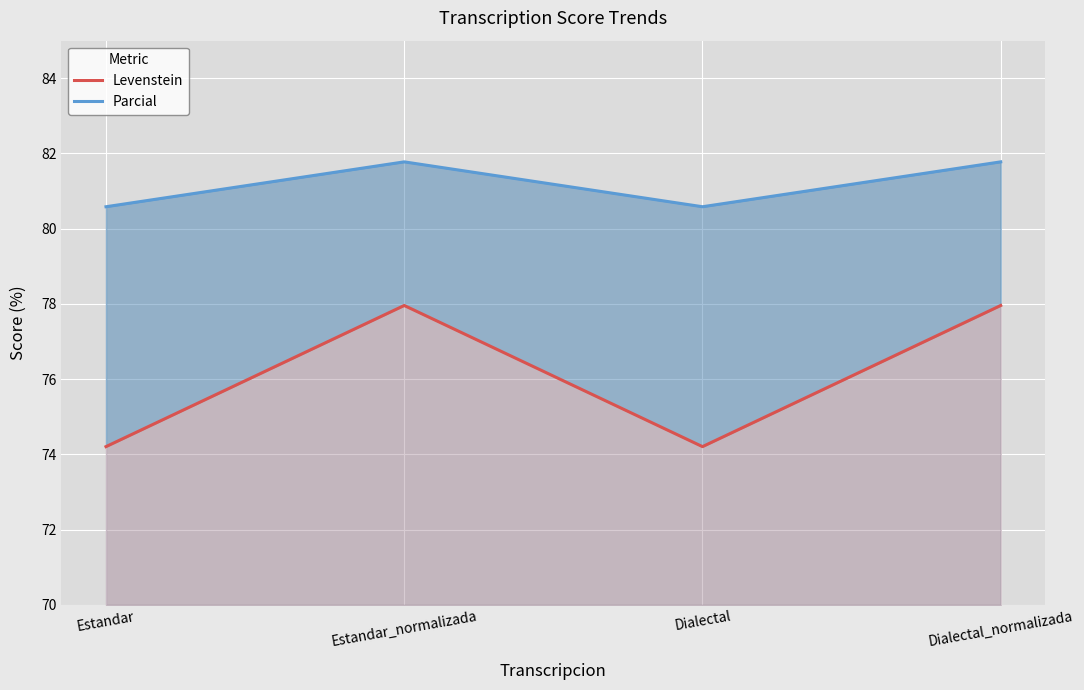

What is the lowest value of the Levenstein series?

74.2